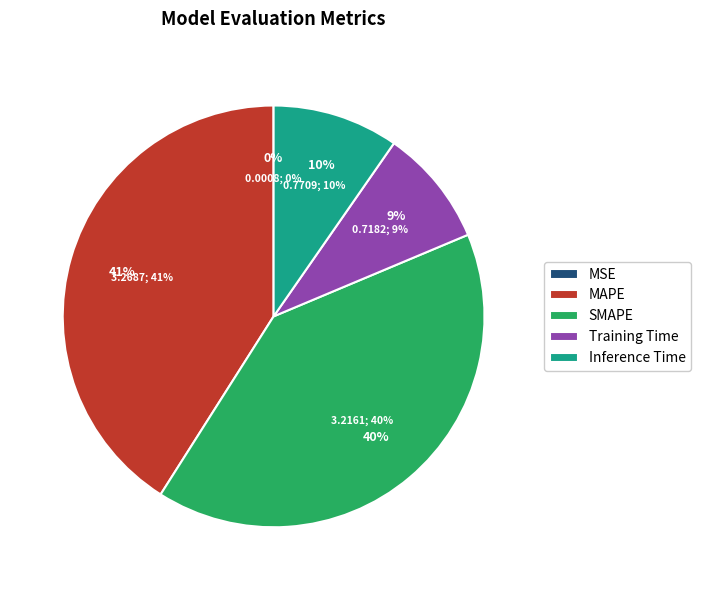

What percentage is NOT represented by MSE?

100.0%